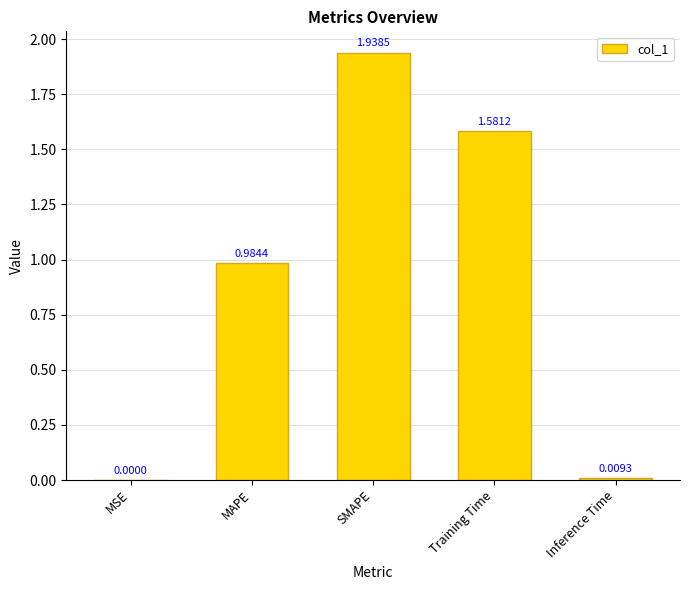

At which label is the value closest to 0?

MSE